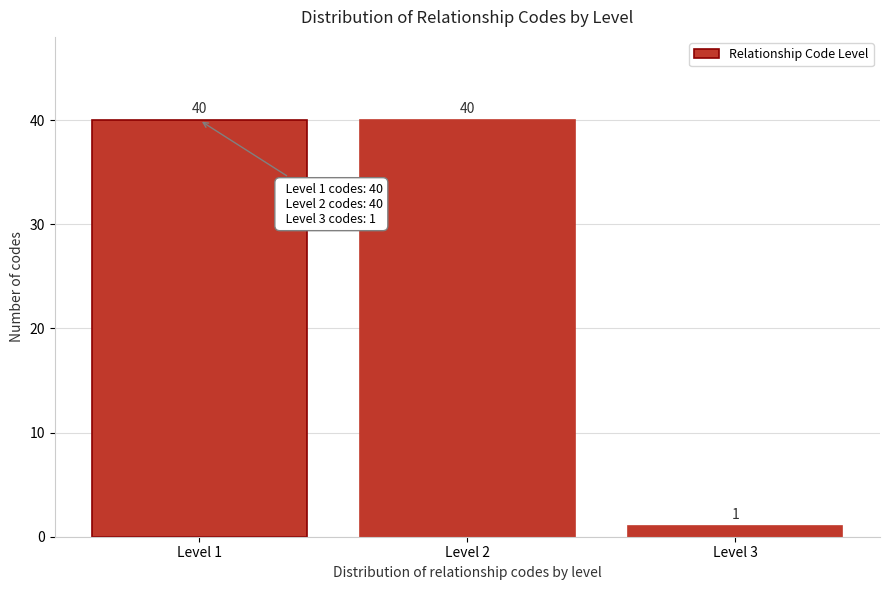

Reading right to left, what are all the values shown in this chart?

1	40	40